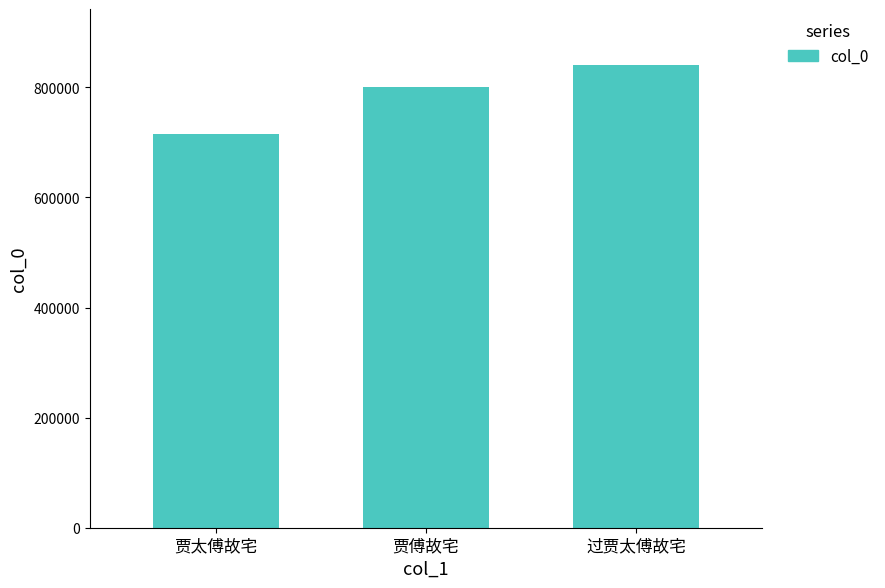

What is the difference between the values at 过贾太傅故宅 and 贾太傅故宅?

126438